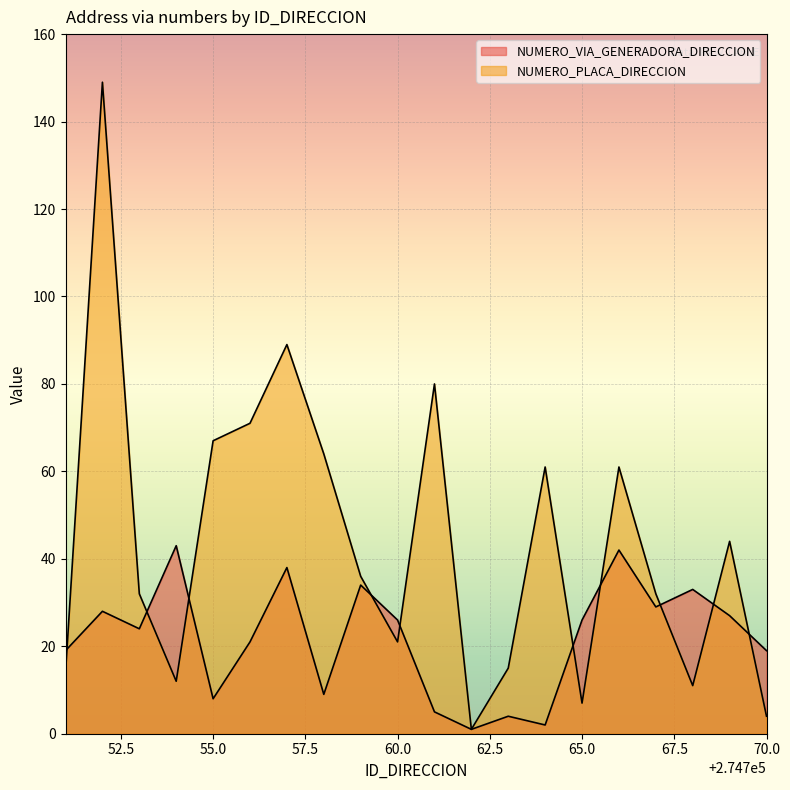

What is the lowest value of the NUMERO_VIA_GENERADORA_DIRECCION series?

1